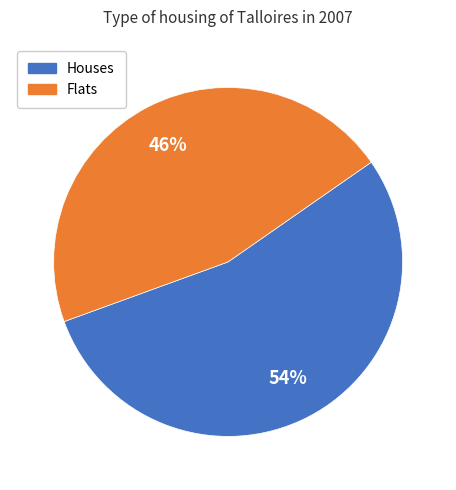

Is there a majority slice in this chart?

Yes